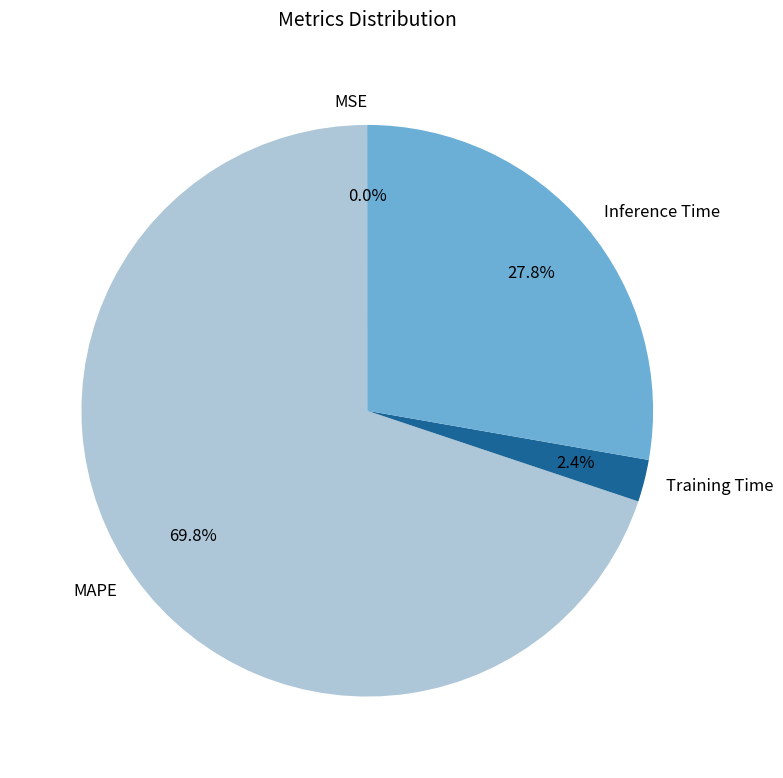

The MAPE slice represents 70% of the pie. True or false?

True